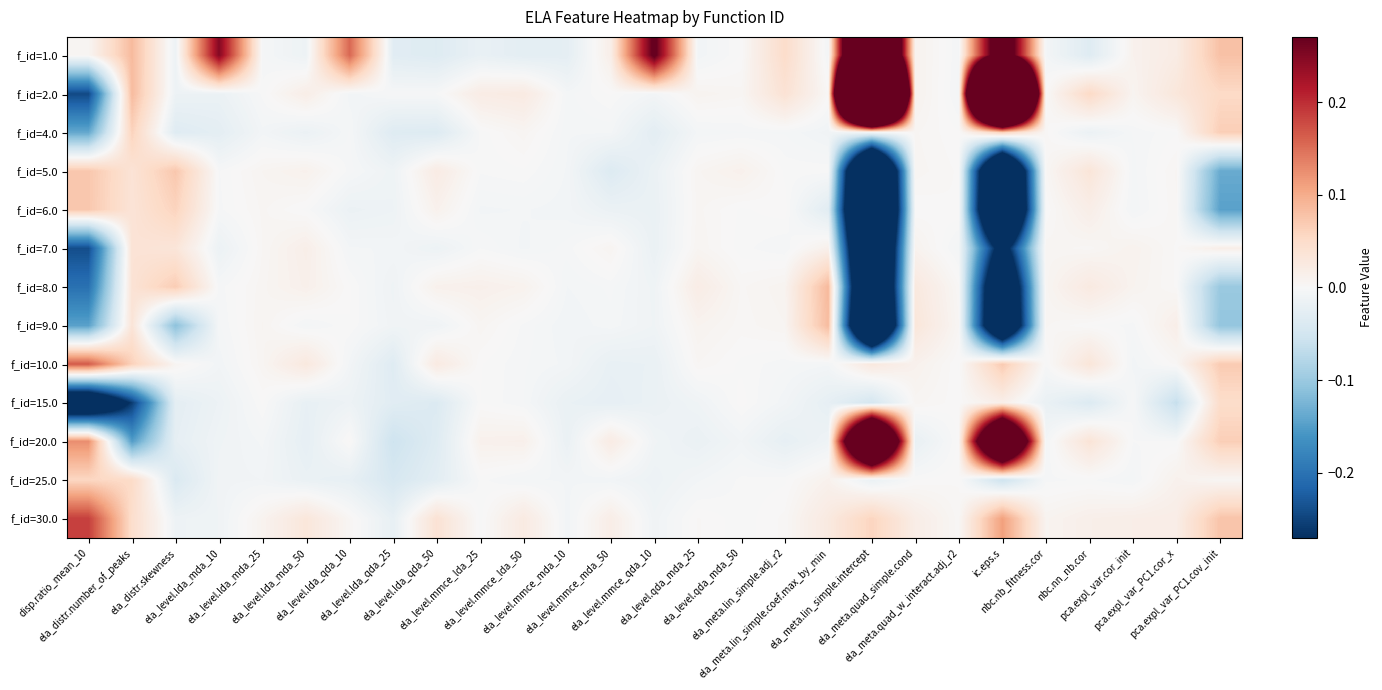

Reading right to left, list all the values displayed in this chart.

f_id=1.0: pca.expl_var_PC1.cov_init=0.1	pca.expl_var_PC1.cor_x=0.0	pca.expl_var.cor_init=0.0	nbc.nn_nb.cor=-0.0	nbc.nb_fitness.cor=-0.0	ic.eps.s=0.4	ela_meta.quad_w_interact.adj_r2=-0.0	ela_meta.quad_simple.cond=0.0	ela_meta.lin_simple.intercept=0.8	ela_meta.lin_simple.coef.max_by_min=-0.0	ela_meta.lin_simple.adj_r2=0.0	ela_level.qda_mda_50=0.0	ela_level.qda_mda_25=-0.0	ela_level.mmce_qda_10=0.3	ela_level.mmce_mda_50=0.0	ela_level.mmce_mda_10=-0.0	ela_level.mmce_lda_50=-0.0	ela_level.mmce_lda_25=-0.0	ela_level.lda_qda_50=-0.0	ela_level.lda_qda_25=-0.0	ela_level.lda_qda_10=0.2	ela_level.lda_mda_50=-0.0	ela_level.lda_mda_25=-0.0	ela_level.lda_mda_10=0.2	ela_distr.skewness=-0.0	ela_distr.number_of_peaks=0.1	disp.ratio_mean_10=0.0
f_id=2.0: pca.expl_var_PC1.cov_init=0.1	pca.expl_var_PC1.cor_x=0.0	pca.expl_var.cor_init=0.0	nbc.nn_nb.cor=0.1	nbc.nb_fitness.cor=0.0	ic.eps.s=1.7	ela_meta.quad_w_interact.adj_r2=-0.0	ela_meta.quad_simple.cond=0.0	ela_meta.lin_simple.intercept=2.0	ela_meta.lin_simple.coef.max_by_min=0.0	ela_meta.lin_simple.adj_r2=0.0	ela_level.qda_mda_50=0.0	ela_level.qda_mda_25=0.0	ela_level.mmce_qda_10=-0.0	ela_level.mmce_mda_50=0.0	ela_level.mmce_mda_10=-0.0	ela_level.mmce_lda_50=0.0	ela_level.mmce_lda_25=0.0	ela_level.lda_qda_50=-0.0	ela_level.lda_qda_25=-0.0	ela_level.lda_qda_10=-0.0	ela_level.lda_mda_50=0.0	ela_level.lda_mda_25=-0.0	ela_level.lda_mda_10=-0.0	ela_distr.skewness=-0.0	ela_distr.number_of_peaks=0.1	disp.ratio_mean_10=-0.2
f_id=4.0: pca.expl_var_PC1.cov_init=0.1	pca.expl_var_PC1.cor_x=-0.0	pca.expl_var.cor_init=-0.0	nbc.nn_nb.cor=-0.0	nbc.nb_fitness.cor=0.0	ic.eps.s=0.1	ela_meta.quad_w_interact.adj_r2=0.0	ela_meta.quad_simple.cond=0.0	ela_meta.lin_simple.intercept=-0.0	ela_meta.lin_simple.coef.max_by_min=-0.0	ela_meta.lin_simple.adj_r2=-0.0	ela_level.qda_mda_50=-0.0	ela_level.qda_mda_25=-0.0	ela_level.mmce_qda_10=-0.0	ela_level.mmce_mda_50=-0.0	ela_level.mmce_mda_10=-0.0	ela_level.mmce_lda_50=0.0	ela_level.mmce_lda_25=-0.0	ela_level.lda_qda_50=-0.0	ela_level.lda_qda_25=-0.0	ela_level.lda_qda_10=-0.0	ela_level.lda_mda_50=-0.0	ela_level.lda_mda_25=-0.0	ela_level.lda_mda_10=-0.0	ela_distr.skewness=-0.0	ela_distr.number_of_peaks=0.1	disp.ratio_mean_10=-0.1
f_id=5.0: pca.expl_var_PC1.cov_init=-0.1	pca.expl_var_PC1.cor_x=0.0	pca.expl_var.cor_init=-0.0	nbc.nn_nb.cor=0.0	nbc.nb_fitness.cor=0.0	ic.eps.s=-0.6	ela_meta.quad_w_interact.adj_r2=0.0	ela_meta.quad_simple.cond=0.0	ela_meta.lin_simple.intercept=-0.6	ela_meta.lin_simple.coef.max_by_min=-0.0	ela_meta.lin_simple.adj_r2=-0.0	ela_level.qda_mda_50=0.0	ela_level.qda_mda_25=0.0	ela_level.mmce_qda_10=-0.0	ela_level.mmce_mda_50=-0.0	ela_level.mmce_mda_10=-0.0	ela_level.mmce_lda_50=-0.0	ela_level.mmce_lda_25=-0.0	ela_level.lda_qda_50=0.0	ela_level.lda_qda_25=-0.0	ela_level.lda_qda_10=-0.0	ela_level.lda_mda_50=0.0	ela_level.lda_mda_25=0.0	ela_level.lda_mda_10=-0.0	ela_distr.skewness=0.1	ela_distr.number_of_peaks=0.0	disp.ratio_mean_10=0.1
f_id=6.0: pca.expl_var_PC1.cov_init=-0.1	pca.expl_var_PC1.cor_x=0.0	pca.expl_var.cor_init=-0.0	nbc.nn_nb.cor=0.0	nbc.nb_fitness.cor=0.0	ic.eps.s=-0.6	ela_meta.quad_w_interact.adj_r2=0.0	ela_meta.quad_simple.cond=0.0	ela_meta.lin_simple.intercept=-0.7	ela_meta.lin_simple.coef.max_by_min=-0.0	ela_meta.lin_simple.adj_r2=0.0	ela_level.qda_mda_50=-0.0	ela_level.qda_mda_25=0.0	ela_level.mmce_qda_10=-0.0	ela_level.mmce_mda_50=-0.0	ela_level.mmce_mda_10=-0.0	ela_level.mmce_lda_50=-0.0	ela_level.mmce_lda_25=-0.0	ela_level.lda_qda_50=0.0	ela_level.lda_qda_25=-0.0	ela_level.lda_qda_10=-0.0	ela_level.lda_mda_50=-0.0	ela_level.lda_mda_25=0.0	ela_level.lda_mda_10=-0.0	ela_distr.skewness=0.1	ela_distr.number_of_peaks=0.0	disp.ratio_mean_10=0.1
f_id=7.0: pca.expl_var_PC1.cov_init=0.0	pca.expl_var_PC1.cor_x=0.0	pca.expl_var.cor_init=0.0	nbc.nn_nb.cor=0.0	nbc.nb_fitness.cor=0.0	ic.eps.s=-0.3	ela_meta.quad_w_interact.adj_r2=-0.0	ela_meta.quad_simple.cond=0.0	ela_meta.lin_simple.intercept=-0.6	ela_meta.lin_simple.coef.max_by_min=0.0	ela_meta.lin_simple.adj_r2=-0.0	ela_level.qda_mda_50=-0.0	ela_level.qda_mda_25=0.0	ela_level.mmce_qda_10=-0.0	ela_level.mmce_mda_50=0.0	ela_level.mmce_mda_10=-0.0	ela_level.mmce_lda_50=-0.0	ela_level.mmce_lda_25=-0.0	ela_level.lda_qda_50=-0.0	ela_level.lda_qda_25=-0.0	ela_level.lda_qda_10=-0.0	ela_level.lda_mda_50=0.0	ela_level.lda_mda_25=0.0	ela_level.lda_mda_10=-0.0	ela_distr.skewness=0.0	ela_distr.number_of_peaks=0.0	disp.ratio_mean_10=-0.2
f_id=8.0: pca.expl_var_PC1.cov_init=-0.1	pca.expl_var_PC1.cor_x=0.0	pca.expl_var.cor_init=0.0	nbc.nn_nb.cor=0.0	nbc.nb_fitness.cor=0.0	ic.eps.s=-0.5	ela_meta.quad_w_interact.adj_r2=0.0	ela_meta.quad_simple.cond=0.0	ela_meta.lin_simple.intercept=-0.6	ela_meta.lin_simple.coef.max_by_min=0.1	ela_meta.lin_simple.adj_r2=0.0	ela_level.qda_mda_50=0.0	ela_level.qda_mda_25=0.0	ela_level.mmce_qda_10=-0.0	ela_level.mmce_mda_50=-0.0	ela_level.mmce_mda_10=-0.0	ela_level.mmce_lda_50=0.0	ela_level.mmce_lda_25=0.0	ela_level.lda_qda_50=0.0	ela_level.lda_qda_25=-0.0	ela_level.lda_qda_10=0.0	ela_level.lda_mda_50=0.0	ela_level.lda_mda_25=0.0	ela_level.lda_mda_10=-0.0	ela_distr.skewness=0.1	ela_distr.number_of_peaks=0.0	disp.ratio_mean_10=-0.2
f_id=9.0: pca.expl_var_PC1.cov_init=-0.1	pca.expl_var_PC1.cor_x=0.0	pca.expl_var.cor_init=-0.0	nbc.nn_nb.cor=0.0	nbc.nb_fitness.cor=0.0	ic.eps.s=-0.5	ela_meta.quad_w_interact.adj_r2=0.0	ela_meta.quad_simple.cond=0.0	ela_meta.lin_simple.intercept=-0.6	ela_meta.lin_simple.coef.max_by_min=0.1	ela_meta.lin_simple.adj_r2=0.0	ela_level.qda_mda_50=0.0	ela_level.qda_mda_25=0.0	ela_level.mmce_qda_10=-0.0	ela_level.mmce_mda_50=-0.0	ela_level.mmce_mda_10=-0.0	ela_level.mmce_lda_50=-0.0	ela_level.mmce_lda_25=0.0	ela_level.lda_qda_50=-0.0	ela_level.lda_qda_25=-0.0	ela_level.lda_qda_10=-0.0	ela_level.lda_mda_50=-0.0	ela_level.lda_mda_25=0.0	ela_level.lda_mda_10=-0.0	ela_distr.skewness=-0.1	ela_distr.number_of_peaks=0.0	disp.ratio_mean_10=-0.1
f_id=10.0: pca.expl_var_PC1.cov_init=0.1	pca.expl_var_PC1.cor_x=0.0	pca.expl_var.cor_init=-0.0	nbc.nn_nb.cor=0.0	nbc.nb_fitness.cor=-0.0	ic.eps.s=0.1	ela_meta.quad_w_interact.adj_r2=-0.0	ela_meta.quad_simple.cond=0.0	ela_meta.lin_simple.intercept=0.0	ela_meta.lin_simple.coef.max_by_min=-0.0	ela_meta.lin_simple.adj_r2=-0.0	ela_level.qda_mda_50=-0.0	ela_level.qda_mda_25=0.0	ela_level.mmce_qda_10=-0.0	ela_level.mmce_mda_50=-0.0	ela_level.mmce_mda_10=-0.0	ela_level.mmce_lda_50=-0.0	ela_level.mmce_lda_25=0.0	ela_level.lda_qda_50=0.0	ela_level.lda_qda_25=-0.0	ela_level.lda_qda_10=-0.0	ela_level.lda_mda_50=0.0	ela_level.lda_mda_25=0.0	ela_level.lda_mda_10=-0.0	ela_distr.skewness=0.0	ela_distr.number_of_peaks=0.1	disp.ratio_mean_10=0.2
f_id=15.0: pca.expl_var_PC1.cov_init=0.0	pca.expl_var_PC1.cor_x=-0.1	pca.expl_var.cor_init=-0.0	nbc.nn_nb.cor=-0.0	nbc.nb_fitness.cor=-0.0	ic.eps.s=0.0	ela_meta.quad_w_interact.adj_r2=0.0	ela_meta.quad_simple.cond=0.0	ela_meta.lin_simple.intercept=-0.0	ela_meta.lin_simple.coef.max_by_min=-0.0	ela_meta.lin_simple.adj_r2=-0.0	ela_level.qda_mda_50=0.0	ela_level.qda_mda_25=-0.0	ela_level.mmce_qda_10=-0.0	ela_level.mmce_mda_50=-0.0	ela_level.mmce_mda_10=-0.0	ela_level.mmce_lda_50=-0.0	ela_level.mmce_lda_25=0.0	ela_level.lda_qda_50=-0.0	ela_level.lda_qda_25=-0.0	ela_level.lda_qda_10=-0.0	ela_level.lda_mda_50=-0.0	ela_level.lda_mda_25=0.0	ela_level.lda_mda_10=-0.0	ela_distr.skewness=-0.0	ela_distr.number_of_peaks=-0.3	disp.ratio_mean_10=-0.4
f_id=20.0: pca.expl_var_PC1.cov_init=0.1	pca.expl_var_PC1.cor_x=-0.0	pca.expl_var.cor_init=-0.0	nbc.nn_nb.cor=0.0	nbc.nb_fitness.cor=-0.0	ic.eps.s=0.7	ela_meta.quad_w_interact.adj_r2=0.0	ela_meta.quad_simple.cond=-0.0	ela_meta.lin_simple.intercept=0.8	ela_meta.lin_simple.coef.max_by_min=-0.0	ela_meta.lin_simple.adj_r2=-0.0	ela_level.qda_mda_50=-0.0	ela_level.qda_mda_25=-0.0	ela_level.mmce_qda_10=-0.0	ela_level.mmce_mda_50=0.0	ela_level.mmce_mda_10=-0.0	ela_level.mmce_lda_50=0.0	ela_level.mmce_lda_25=0.0	ela_level.lda_qda_50=-0.0	ela_level.lda_qda_25=-0.1	ela_level.lda_qda_10=0.0	ela_level.lda_mda_50=-0.0	ela_level.lda_mda_25=-0.0	ela_level.lda_mda_10=-0.0	ela_distr.skewness=-0.0	ela_distr.number_of_peaks=-0.2	disp.ratio_mean_10=0.1
f_id=25.0: pca.expl_var_PC1.cov_init=0.0	pca.expl_var_PC1.cor_x=0.0	pca.expl_var.cor_init=-0.0	nbc.nn_nb.cor=-0.0	nbc.nb_fitness.cor=-0.0	ic.eps.s=-0.1	ela_meta.quad_w_interact.adj_r2=0.0	ela_meta.quad_simple.cond=-0.0	ela_meta.lin_simple.intercept=-0.0	ela_meta.lin_simple.coef.max_by_min=0.0	ela_meta.lin_simple.adj_r2=-0.0	ela_level.qda_mda_50=-0.0	ela_level.qda_mda_25=-0.0	ela_level.mmce_qda_10=-0.0	ela_level.mmce_mda_50=-0.0	ela_level.mmce_mda_10=-0.0	ela_level.mmce_lda_50=-0.0	ela_level.mmce_lda_25=-0.0	ela_level.lda_qda_50=-0.0	ela_level.lda_qda_25=-0.0	ela_level.lda_qda_10=-0.0	ela_level.lda_mda_50=-0.0	ela_level.lda_mda_25=-0.0	ela_level.lda_mda_10=-0.0	ela_distr.skewness=-0.0	ela_distr.number_of_peaks=0.1	disp.ratio_mean_10=0.1
f_id=30.0: pca.expl_var_PC1.cov_init=0.1	pca.expl_var_PC1.cor_x=0.0	pca.expl_var.cor_init=0.0	nbc.nn_nb.cor=0.0	nbc.nb_fitness.cor=0.0	ic.eps.s=0.1	ela_meta.quad_w_interact.adj_r2=0.0	ela_meta.quad_simple.cond=0.0	ela_meta.lin_simple.intercept=0.1	ela_meta.lin_simple.coef.max_by_min=0.0	ela_meta.lin_simple.adj_r2=0.0	ela_level.qda_mda_50=-0.0	ela_level.qda_mda_25=0.0	ela_level.mmce_qda_10=-0.0	ela_level.mmce_mda_50=0.0	ela_level.mmce_mda_10=-0.0	ela_level.mmce_lda_50=0.0	ela_level.mmce_lda_25=-0.0	ela_level.lda_qda_50=0.0	ela_level.lda_qda_25=-0.0	ela_level.lda_qda_10=0.0	ela_level.lda_mda_50=0.0	ela_level.lda_mda_25=0.0	ela_level.lda_mda_10=-0.0	ela_distr.skewness=-0.0	ela_distr.number_of_peaks=0.0	disp.ratio_mean_10=0.2